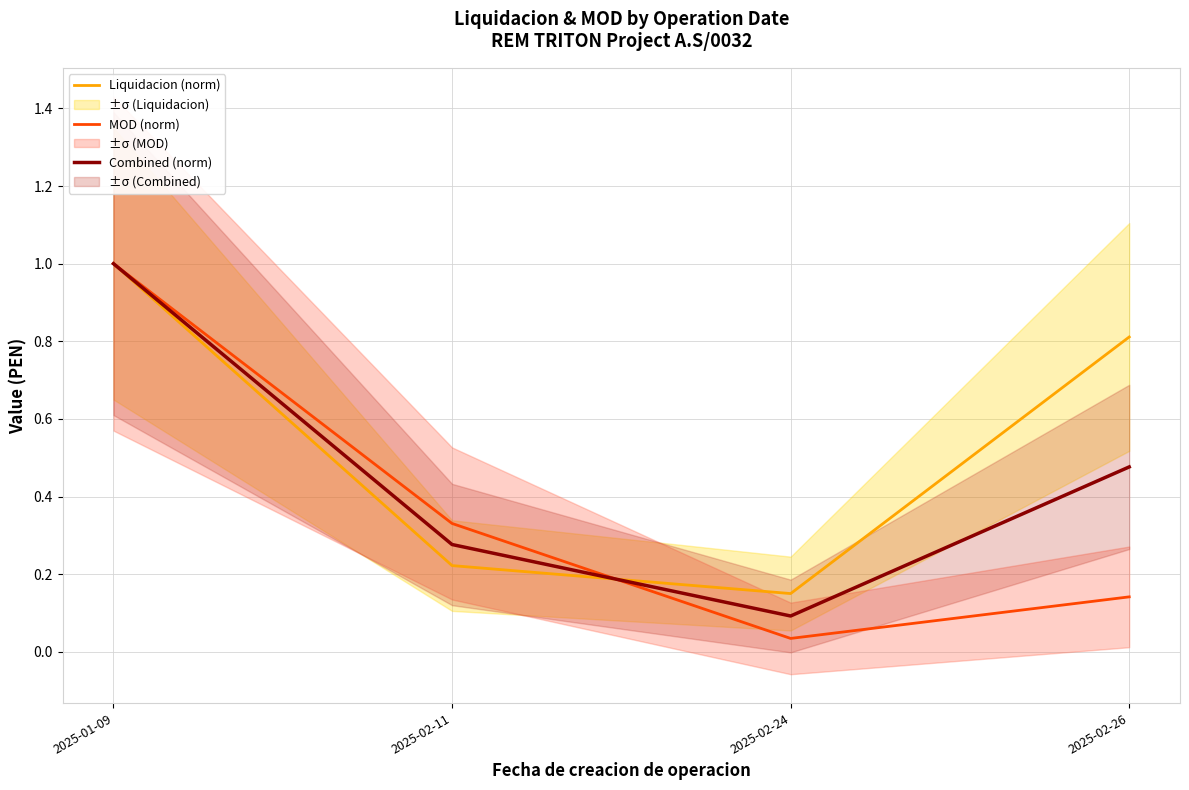

How many times do Combined (norm) and Liquidacion (norm) cross each other?

1